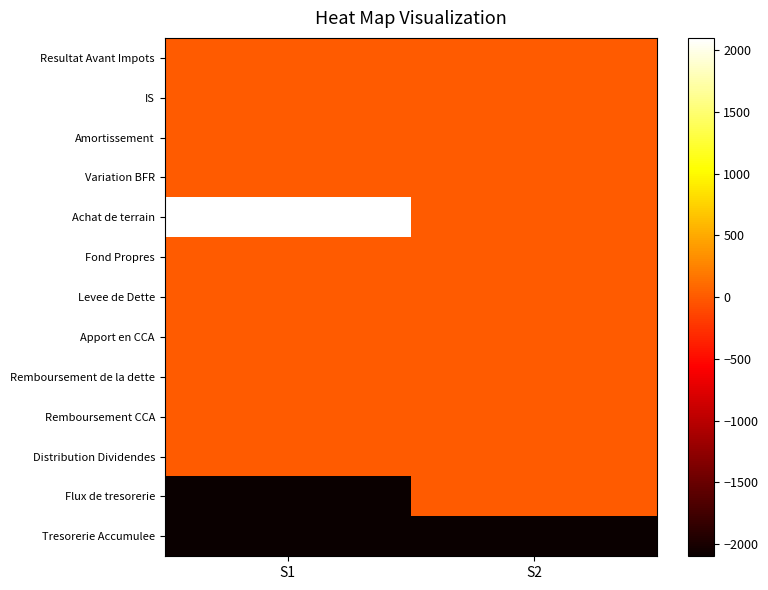

At which category is the sum across all series the highest?

S1